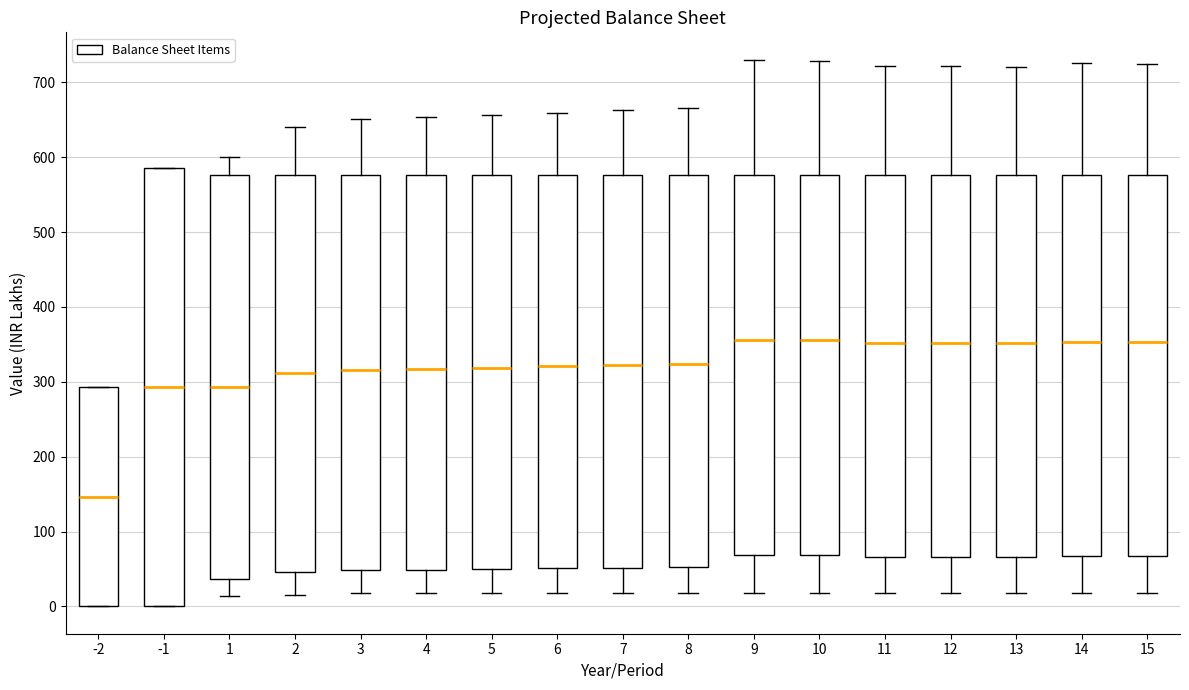

Which box's median line is the lowest?

-2